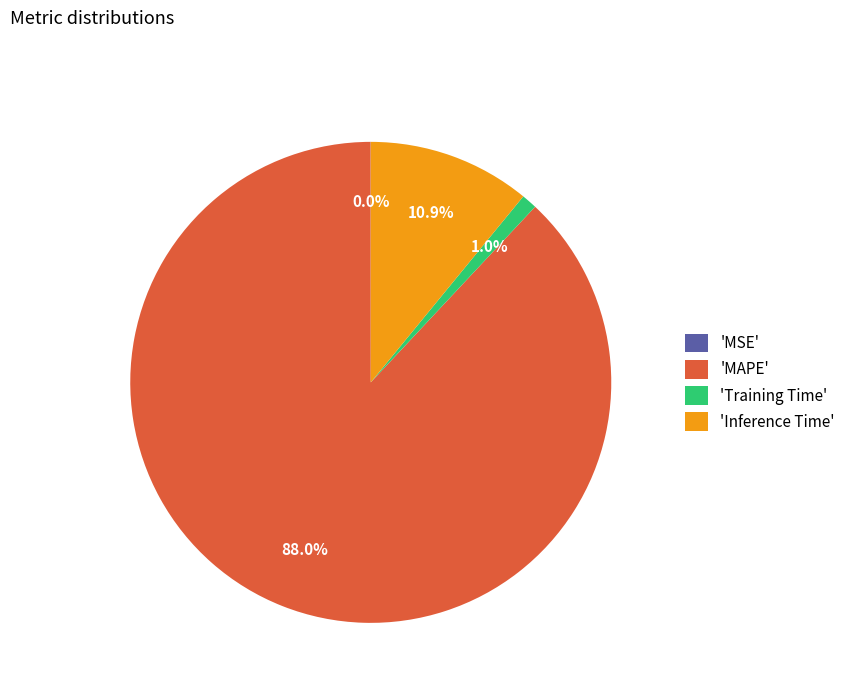

Does 'MAPE' represent more than half of the total?

Yes